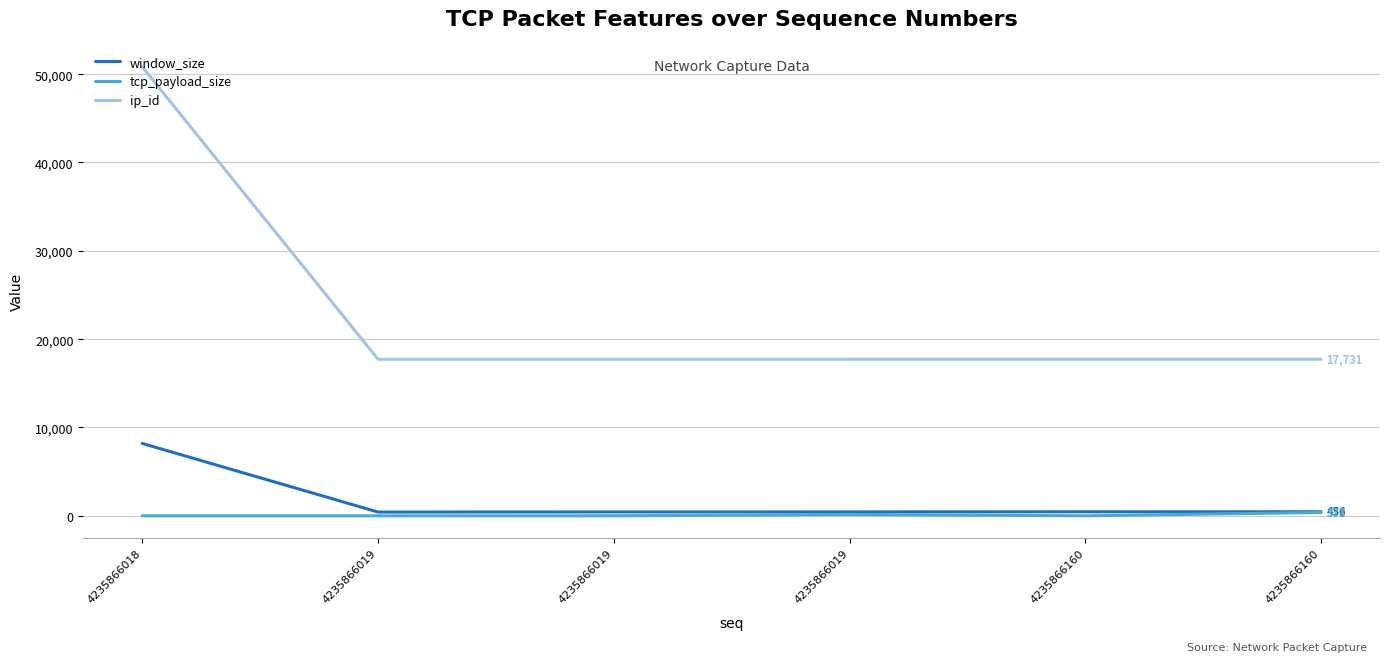

True or false: window_size and ip_id cross at least once.

False